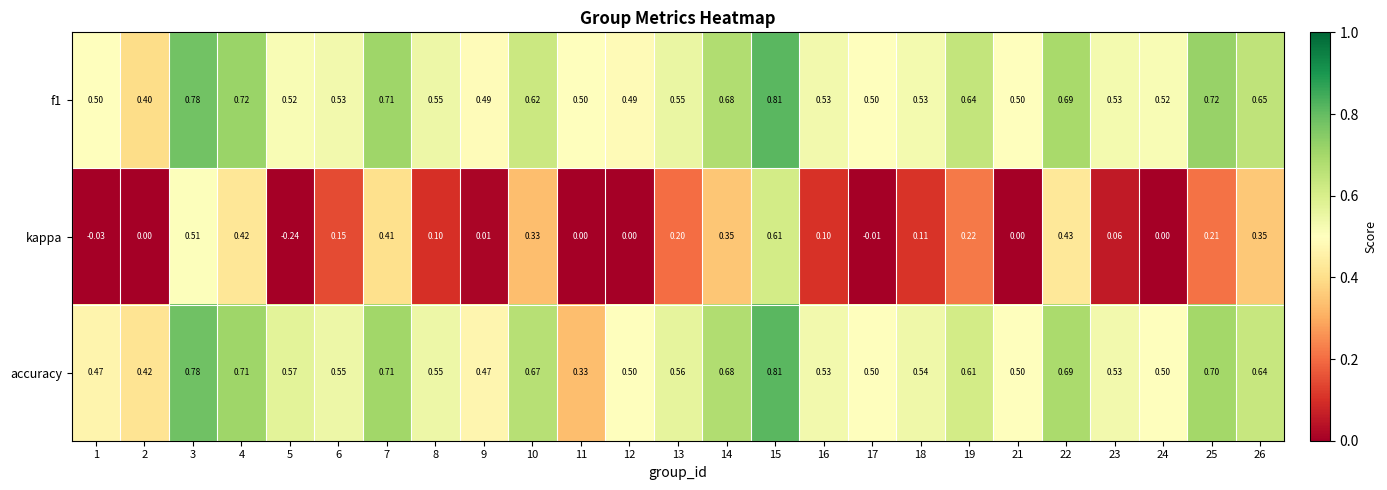

Is the value of f1 at 13 greater than the value of accuracy at 3?

No